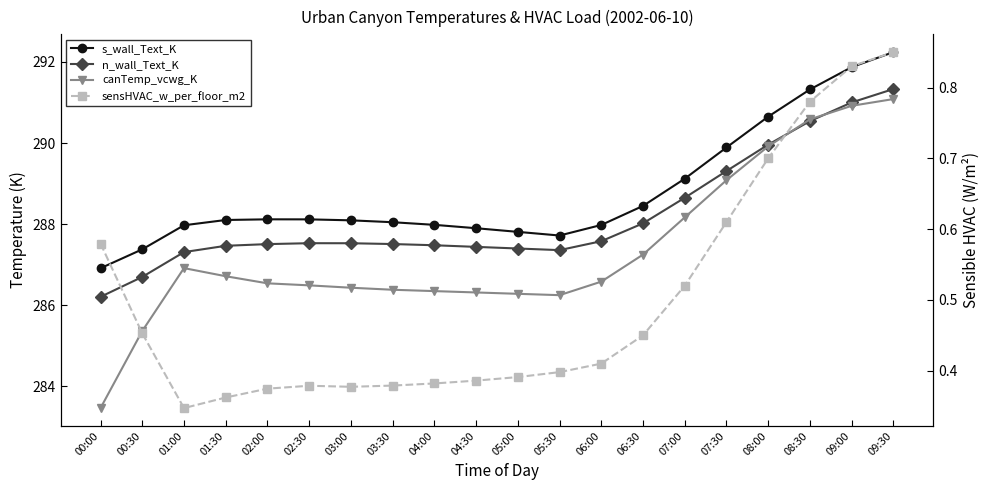

List the series in order of their peak value, lowest first.

sensHVAC_w_per_floor_m2, canTemp_vcwg_K, n_wall_Text_K, s_wall_Text_K